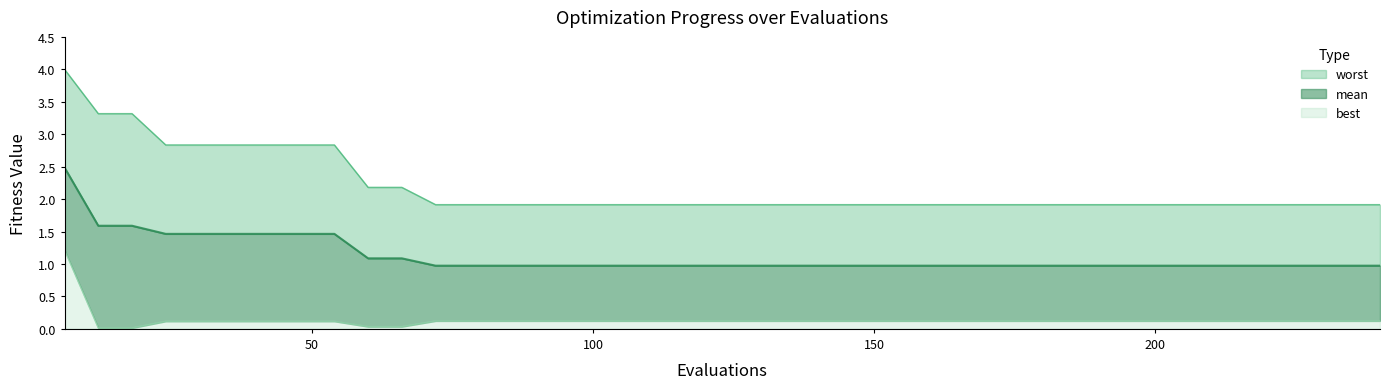

True or false: worst has more than 1 interior local peaks.

False